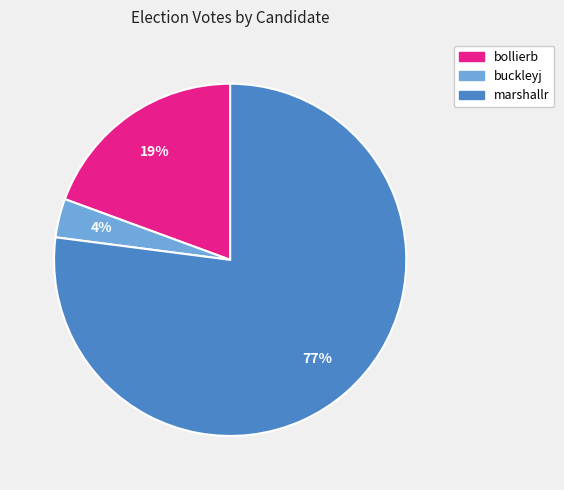

Is marshallr the majority of the pie?

Yes